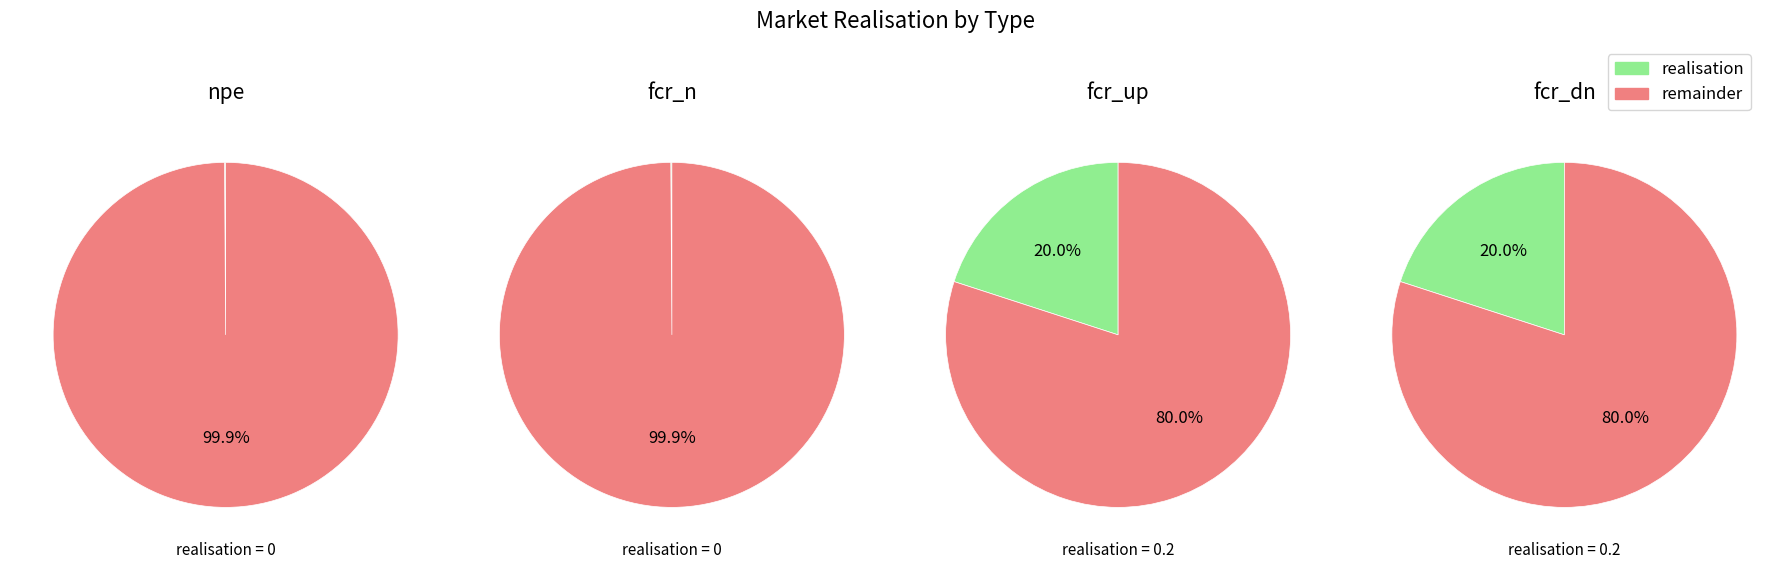

Which category has the smallest portion of the pie?

npe